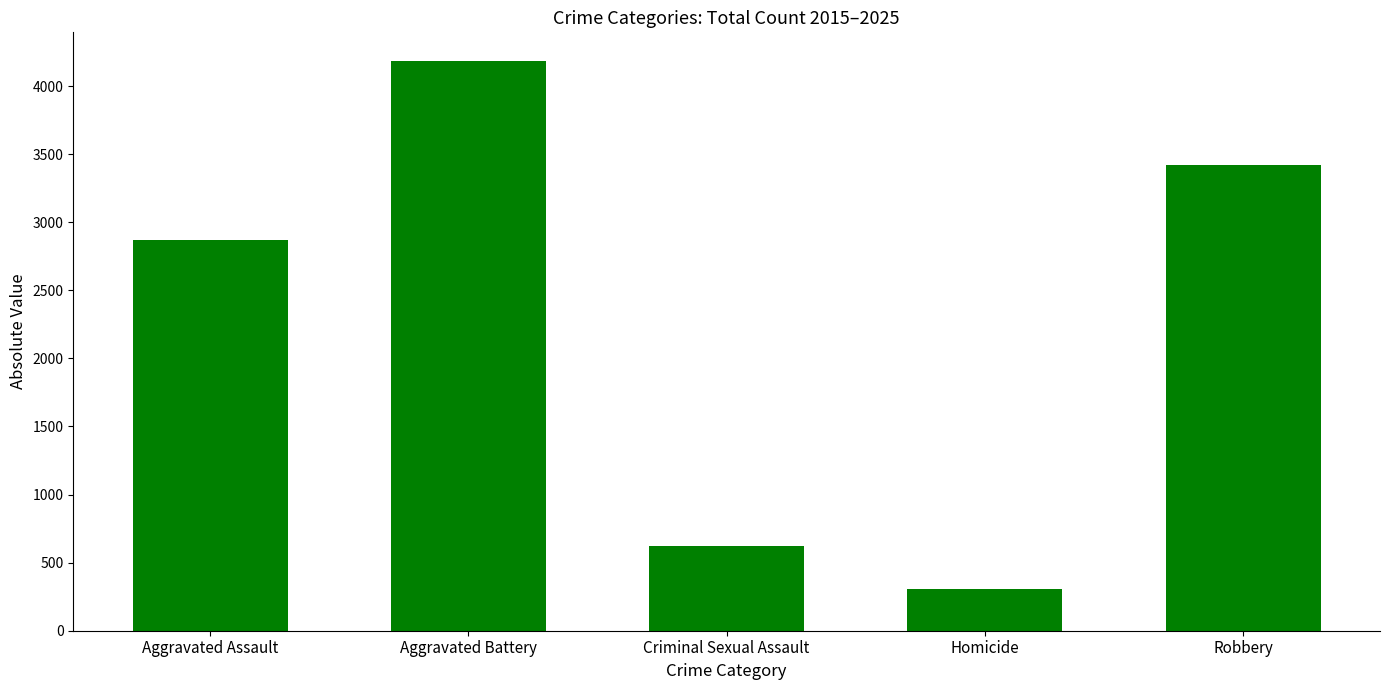

What is the ratio of the value at Robbery to the value at Aggravated Battery?

0.8